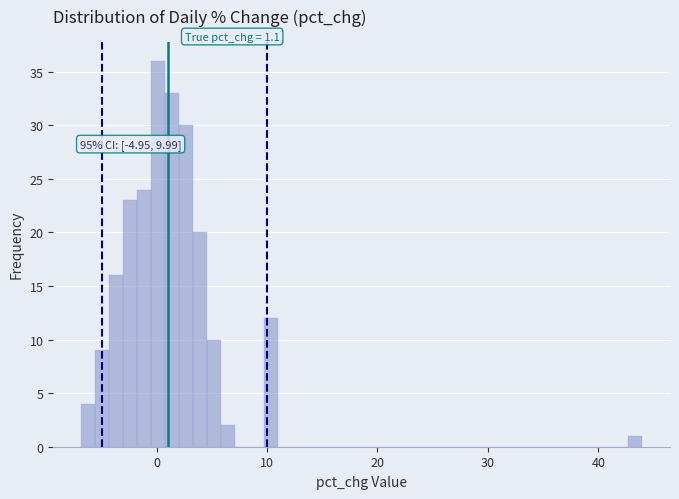

Around what value on the x-axis is the tallest bar? Give the approximate position of its centre, as read against the axis.

0